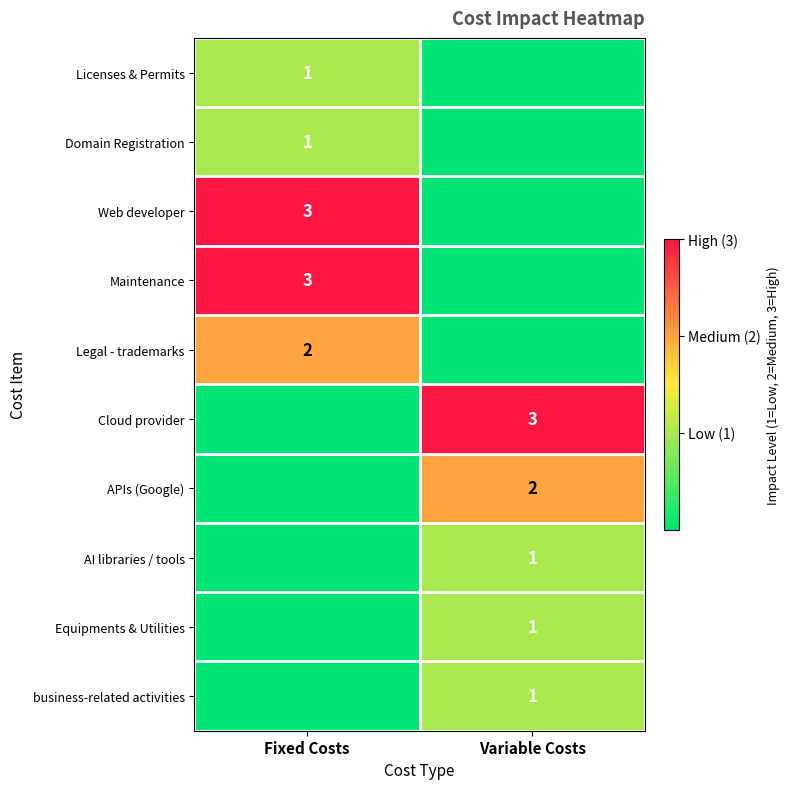

Between Variable Costs and Fixed Costs, which is larger?

Fixed Costs